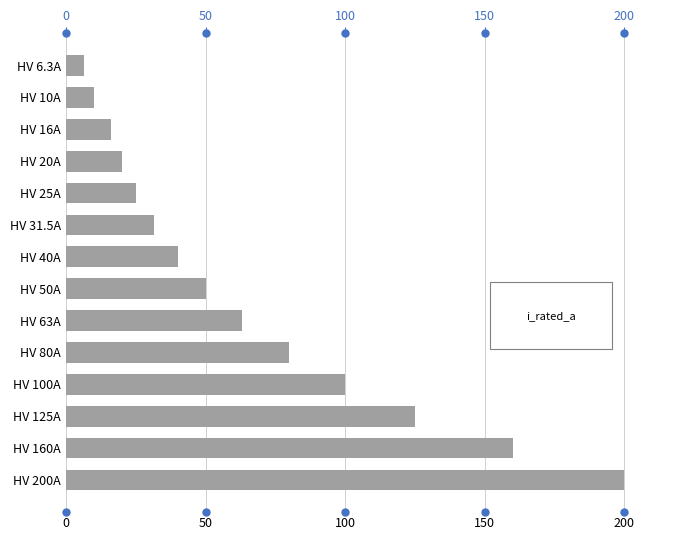

What is the difference between the values at HV 160A and HV 125A?

35.0